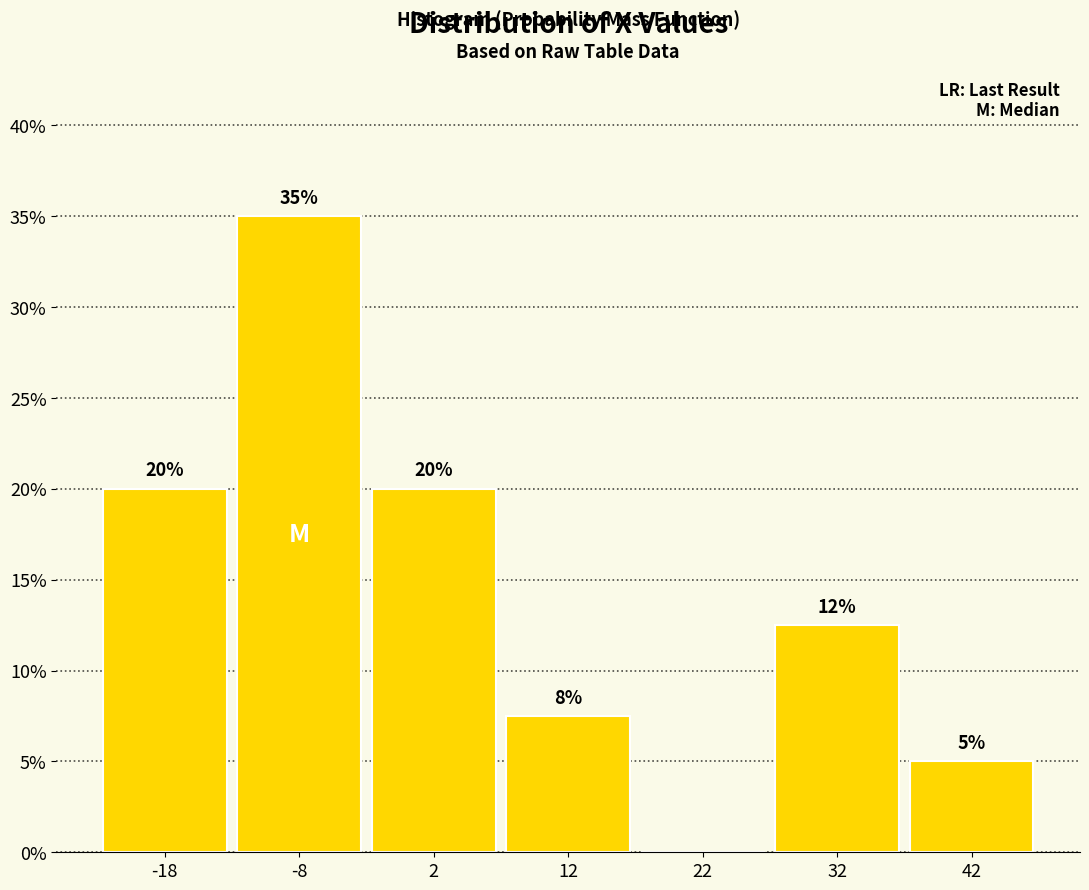

Which range on the x-axis has the tallest bar?

-13 to -3